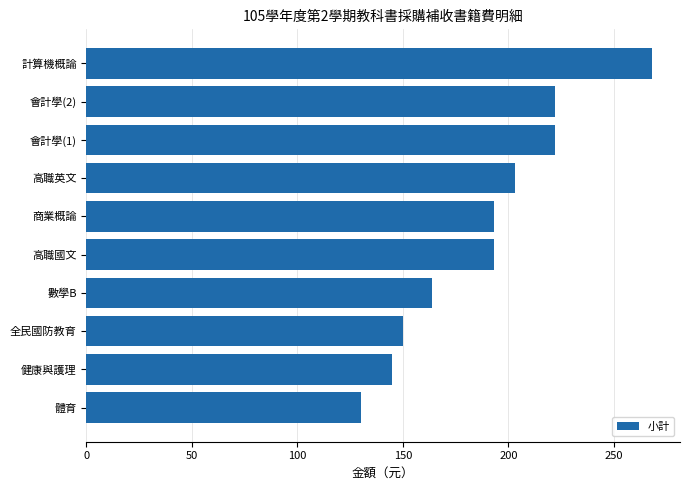

Reading bottom to top, list all the values displayed in this chart.

體育=130	健康與護理=145	全民國防教育=150	數學B=164	高職國文=193	商業概論=193	高職英文=203	會計學(1)=222	會計學(2)=222	計算機概論=268